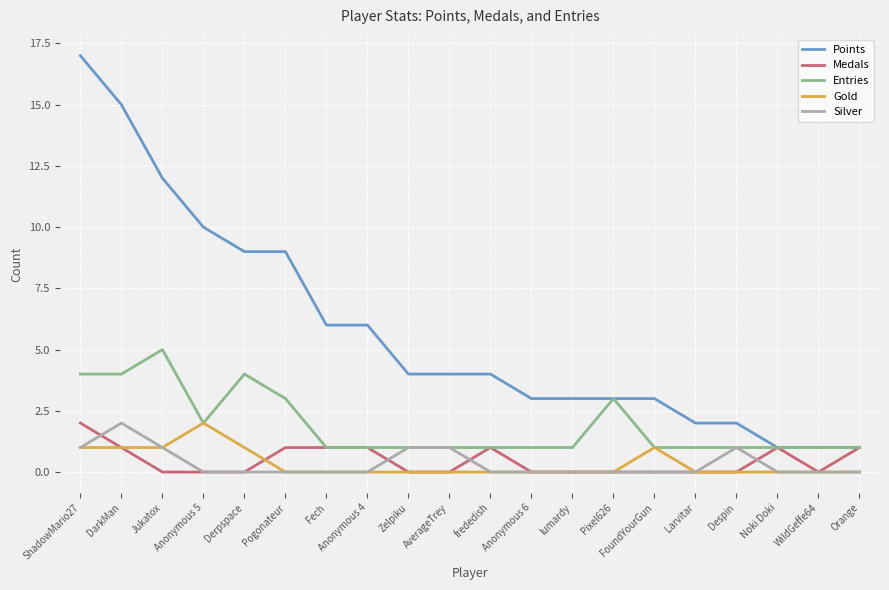

What is the greatest value displayed?

17